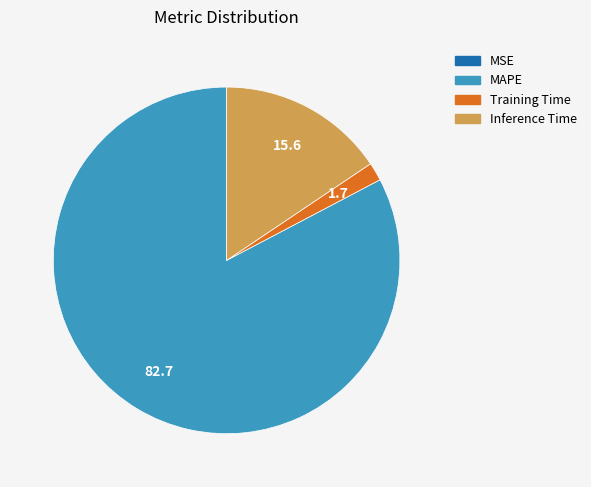

What is the largest slice in the pie chart?

MAPE